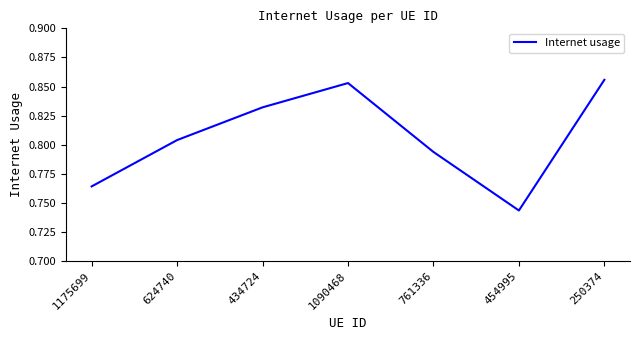

True or false: the data shows 0.4 at 761336.

False